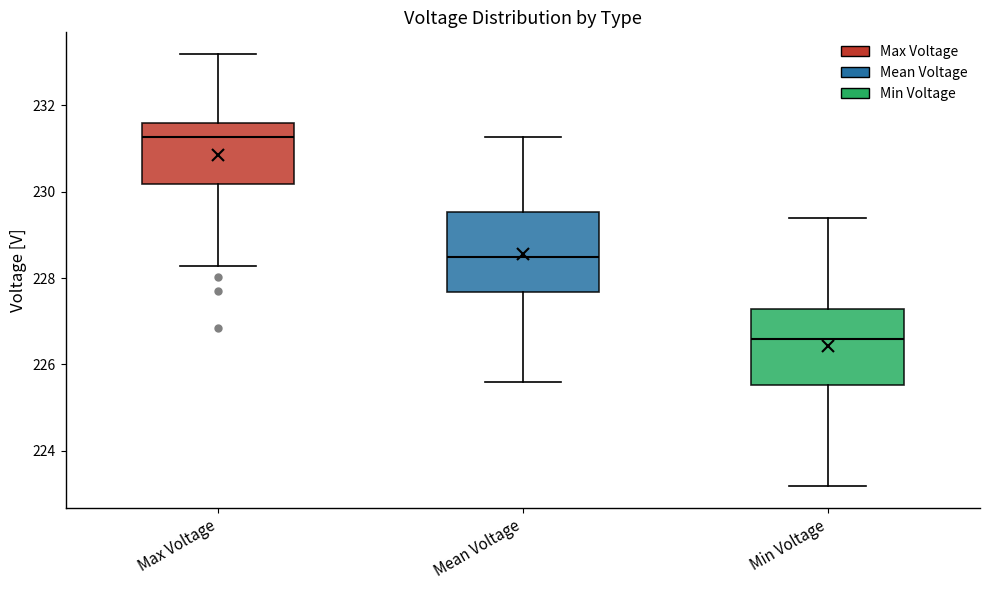

Where is the upper edge of the box for Min Voltage on the y-axis? The values are not printed on the chart, so give them approximately, as read against the axis.

227.2